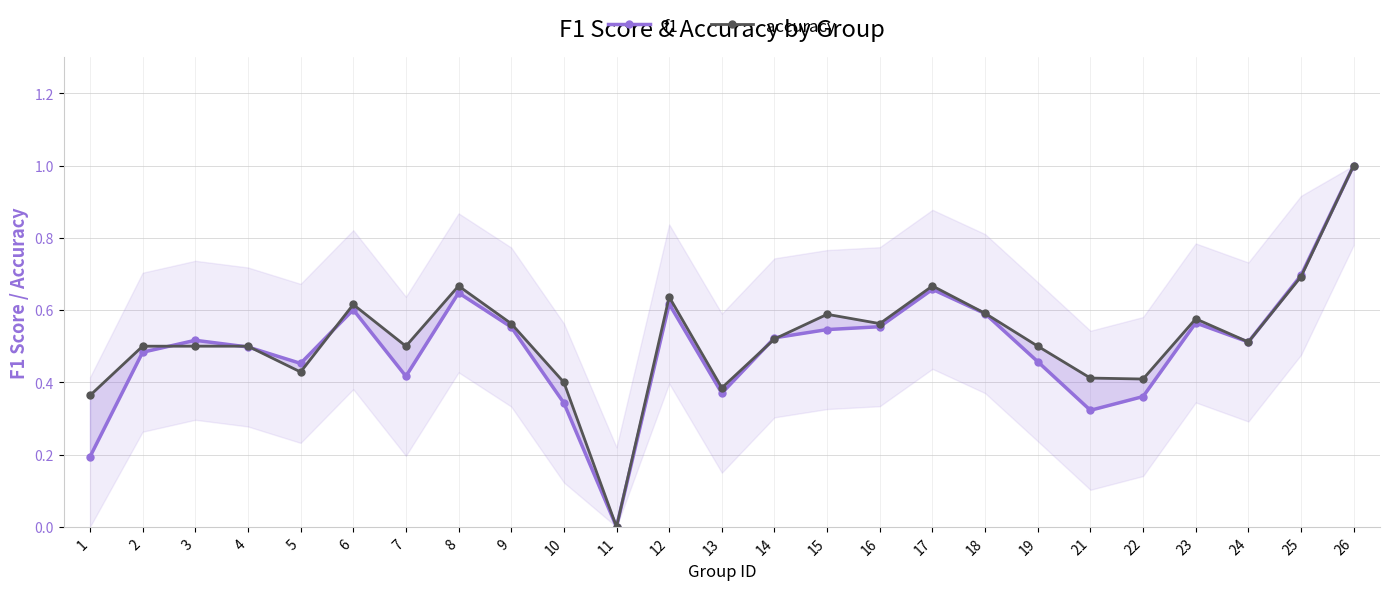

The f1 series shows 0.9 at 16. True or false?

False